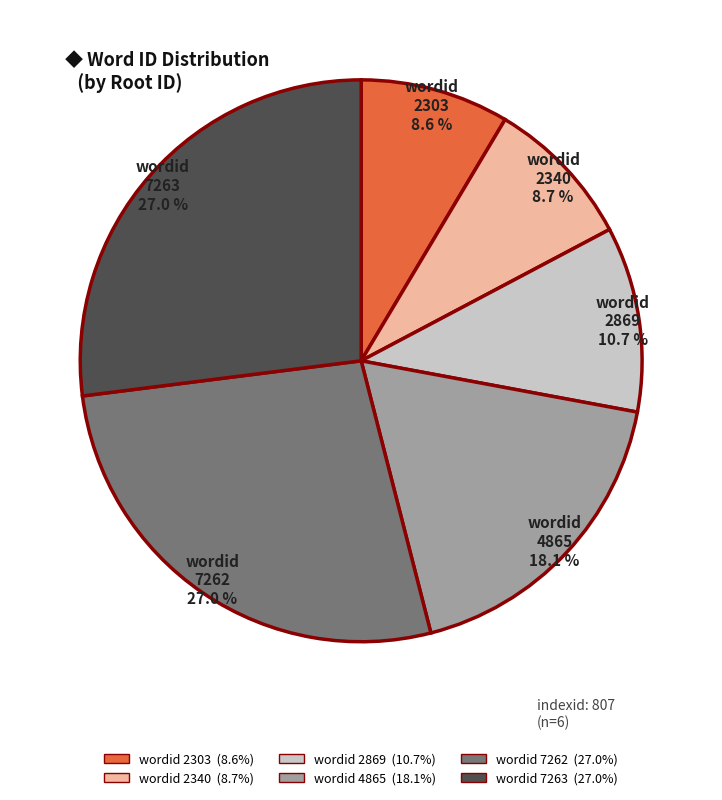

Does any single category account for the majority?

No